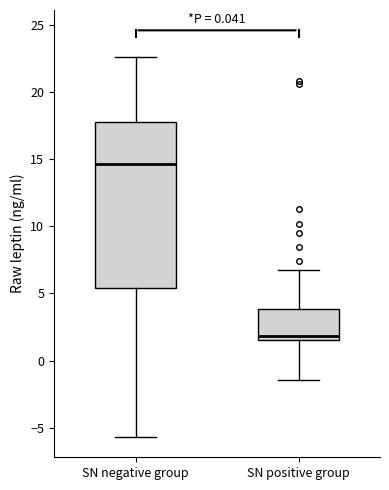

Which box has the lowest median line?

SN positive group